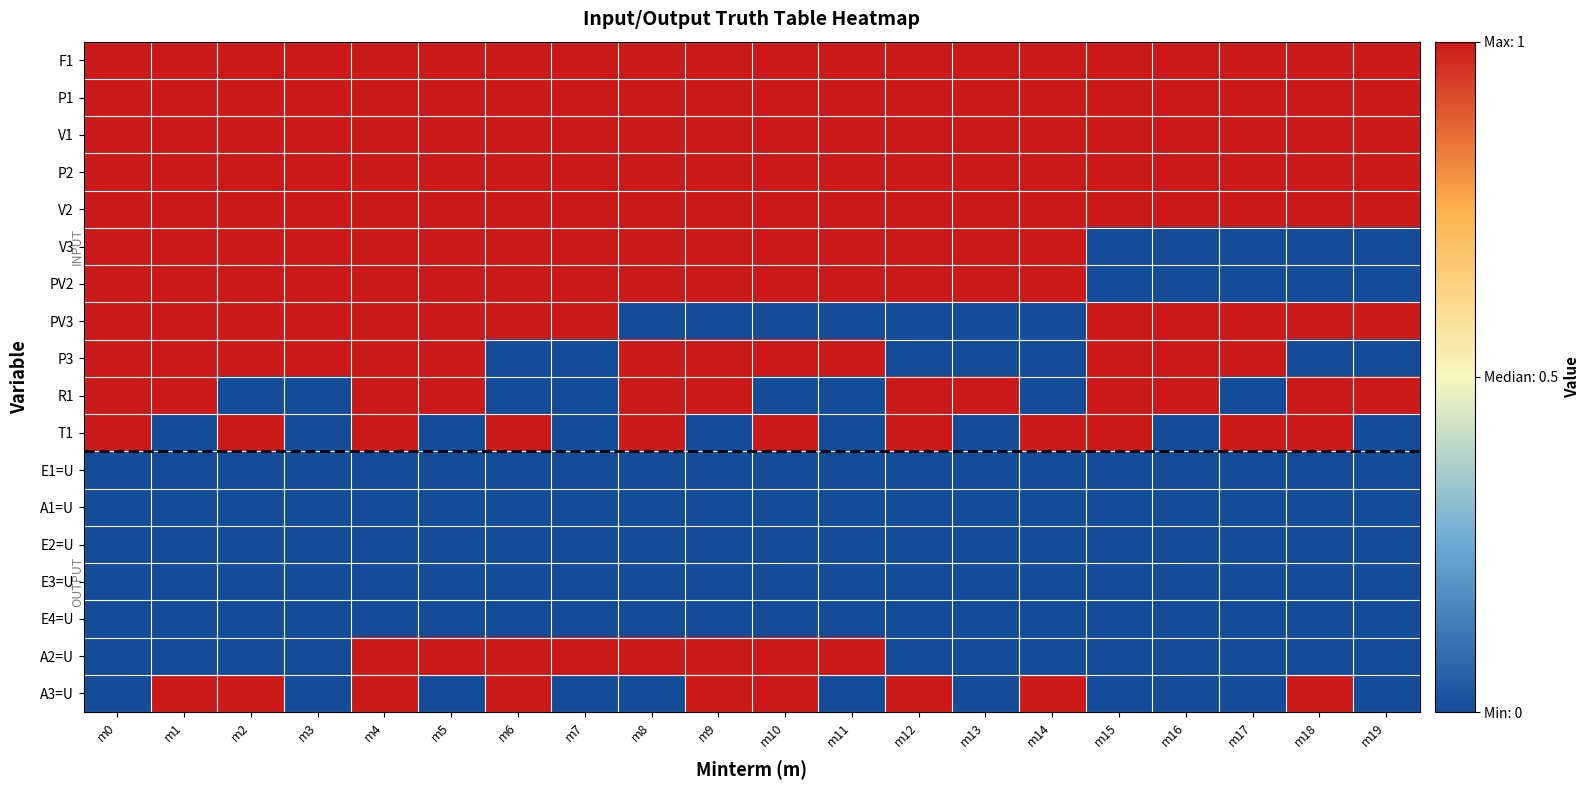

What is the spread (max minus min) of values at m9?

1